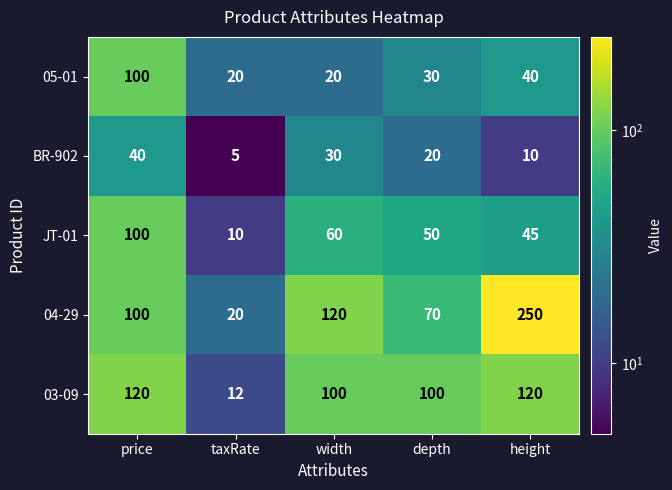

Which series has the largest total across all categories?

04-29